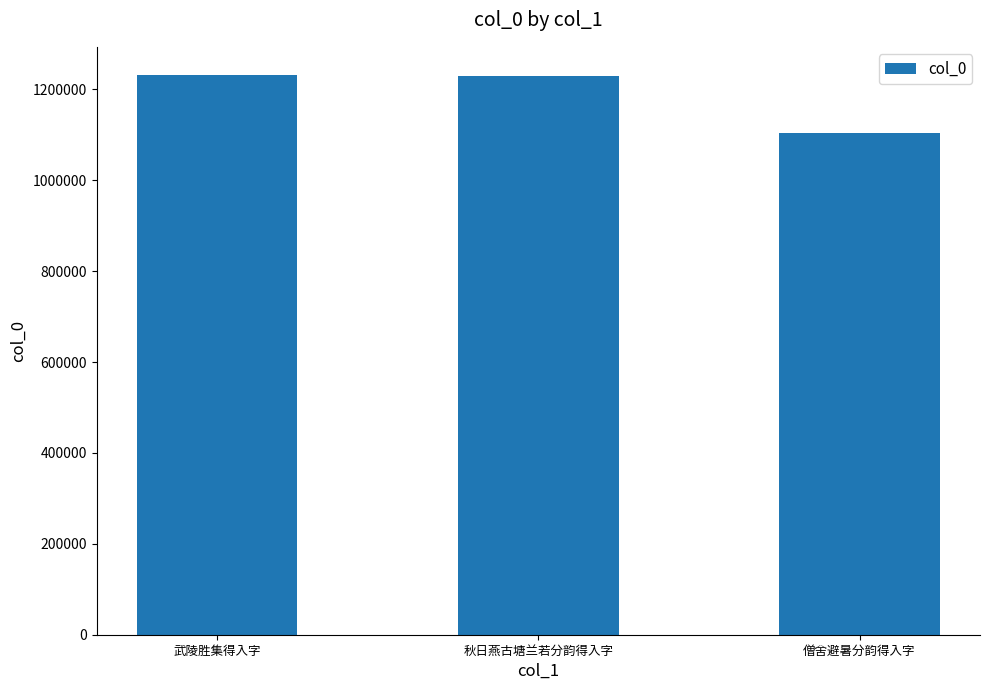

What is the change in value from 武陵胜集得入字 to 僧舍避暑分韵得入字?

-128501